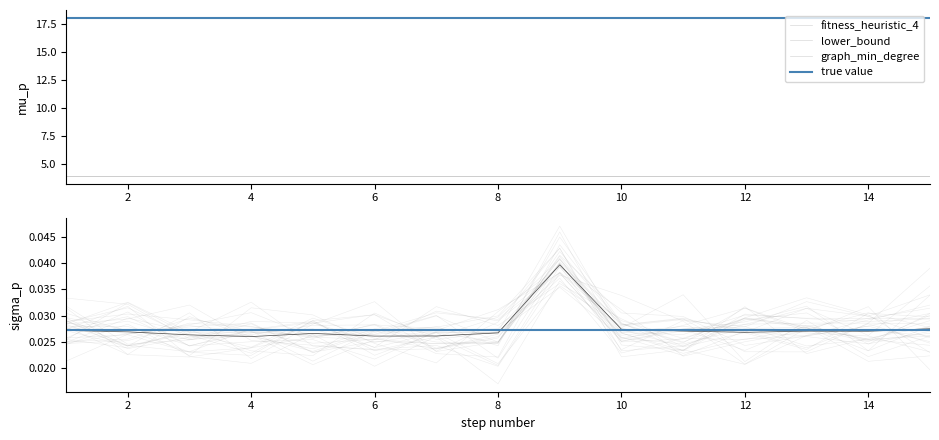

True or false: true value and fitness_heuristic_4 cross at least once.

False